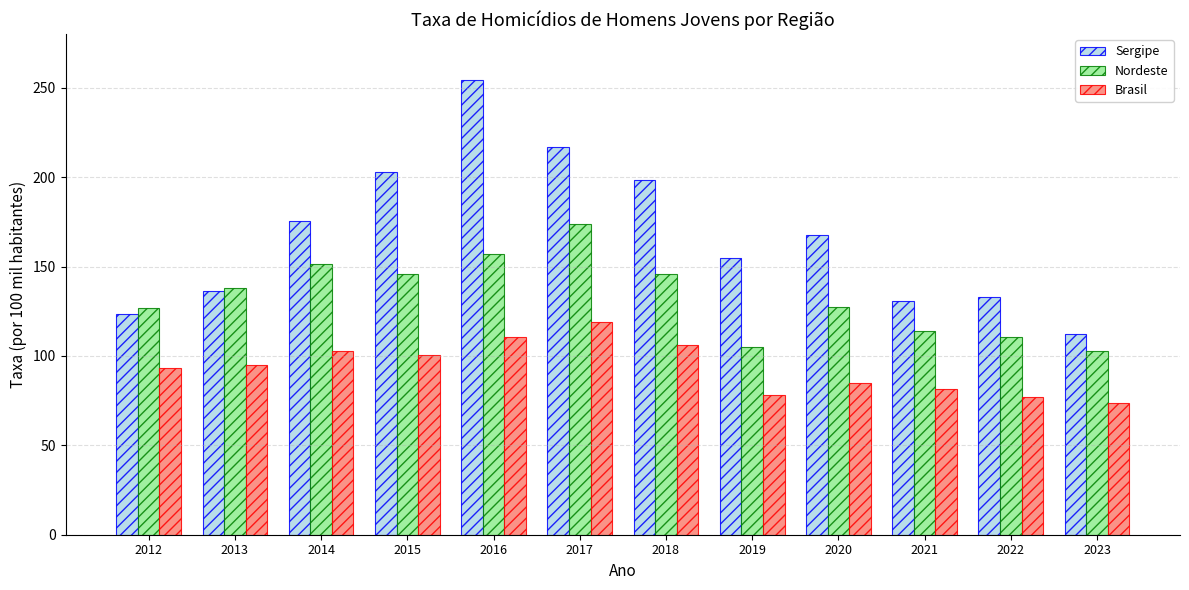

What is the difference between the second highest and minimum values in the Nordeste series?

53.8